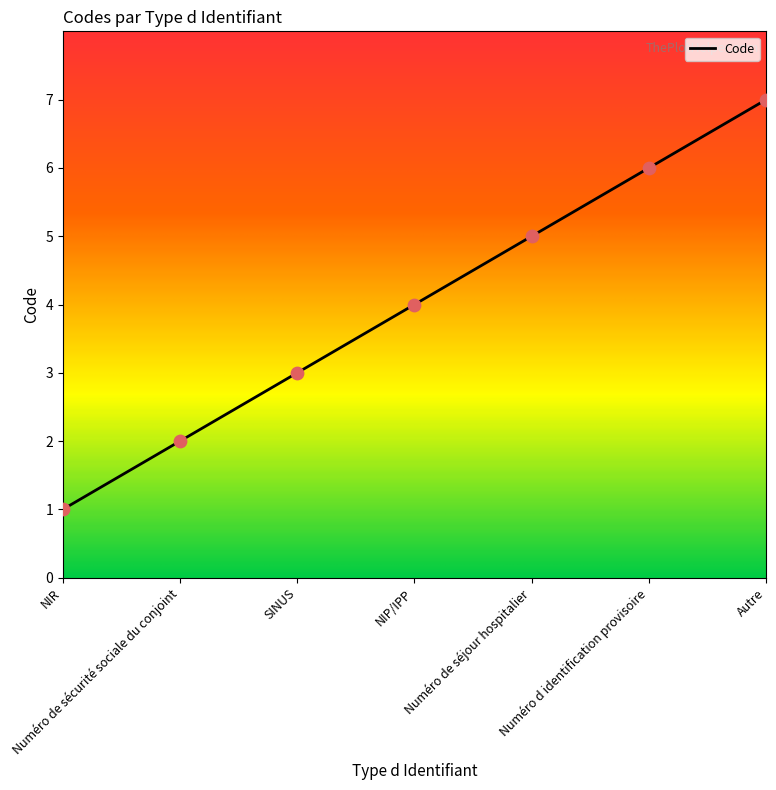

What is the ratio of the value at NIP/IPP to the value at Numéro d identification provisoire?

0.7